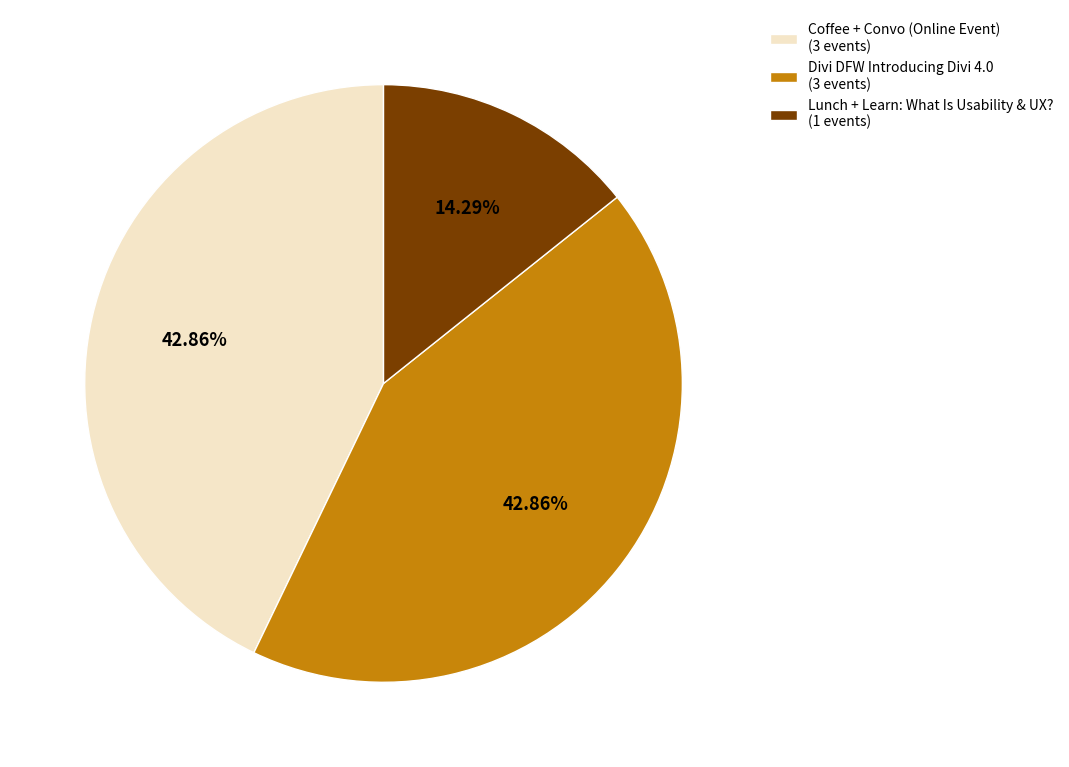

How many slices are in this pie chart?

3